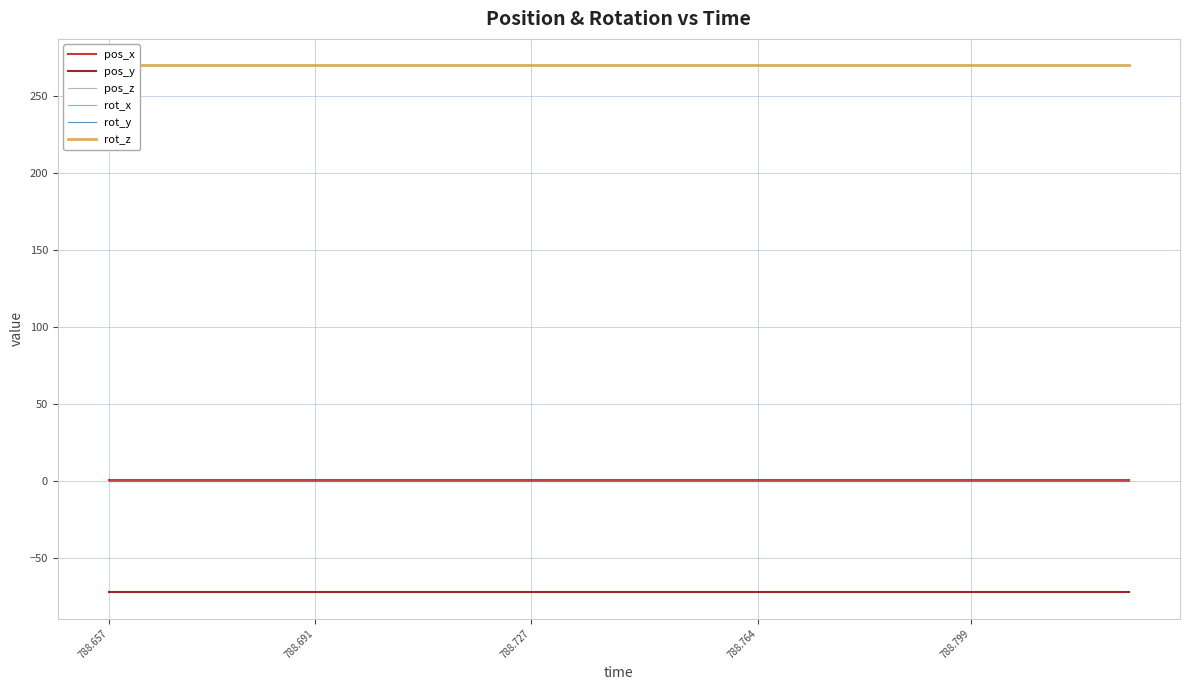

True or false: pos_x has more than 0 points higher than both neighbors.

False